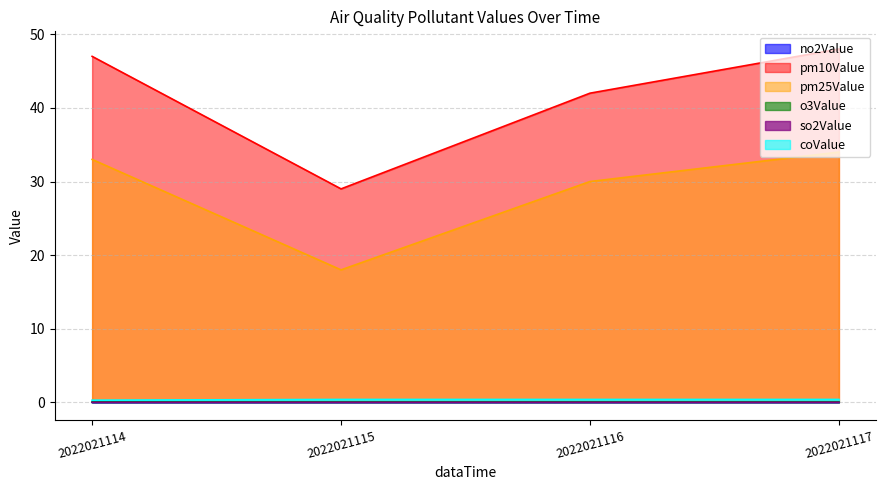

How many lines are shown in the chart?

6